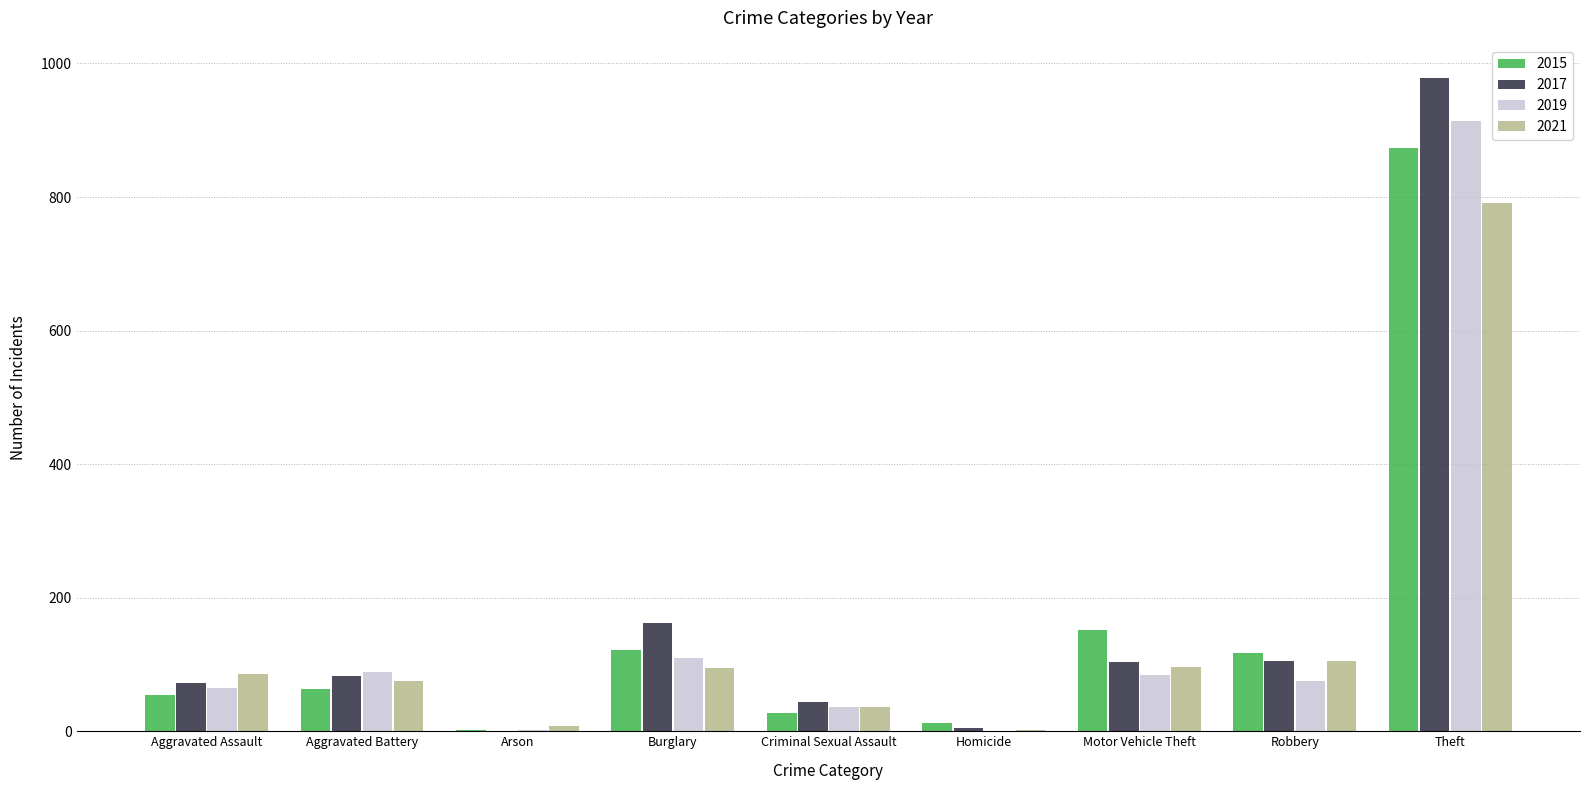

Count the number of categories in the chart.

9